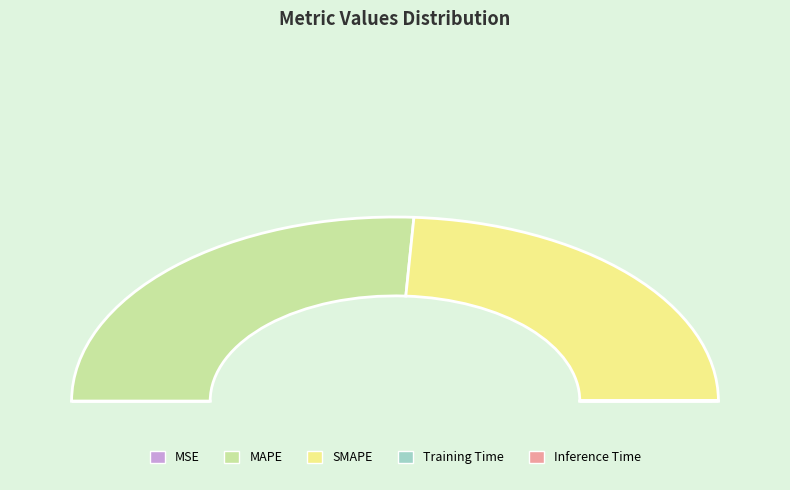

To the nearest percent, what is the difference between the largest and smallest slice percentages?

52%